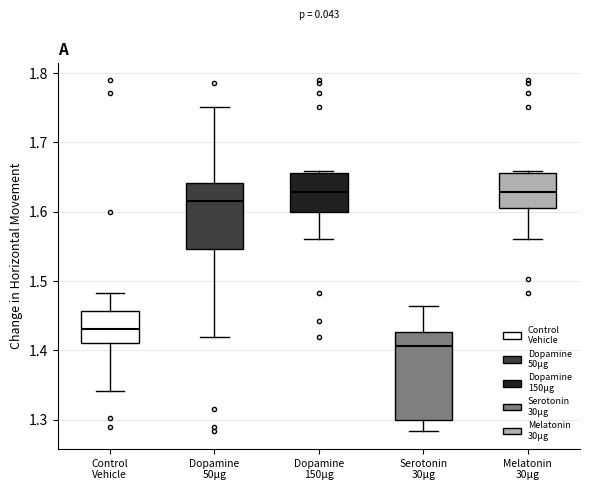

Where is the lower edge of the box for Melatonin 30µg on the y-axis? The values are not printed on the chart, so give them approximately, as read against the axis.

1.60